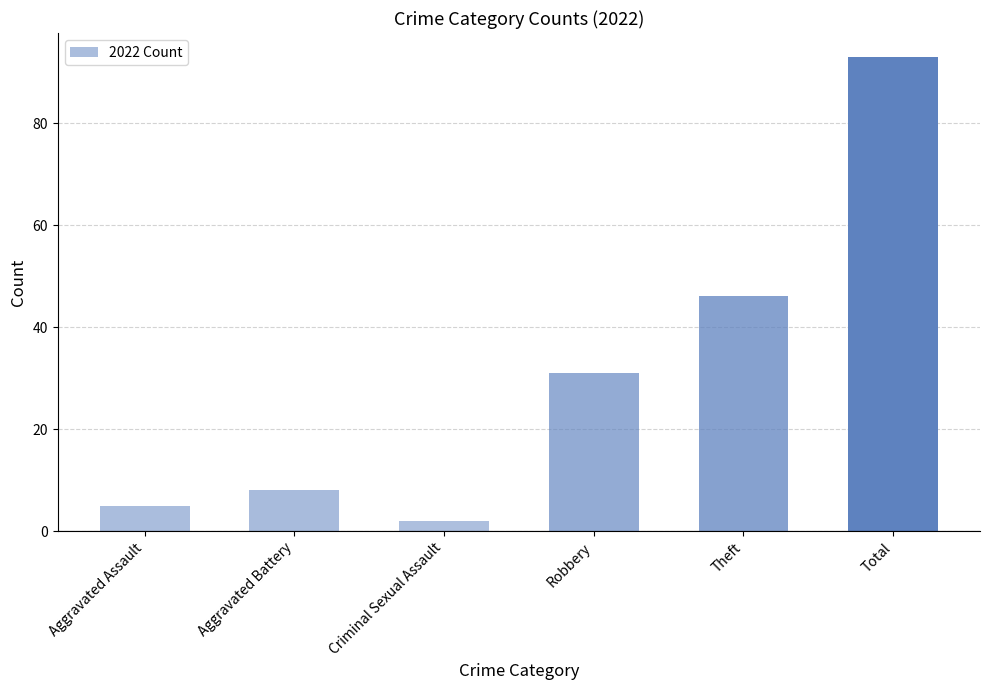

What value does the data have at Total, to the nearest 10?

90